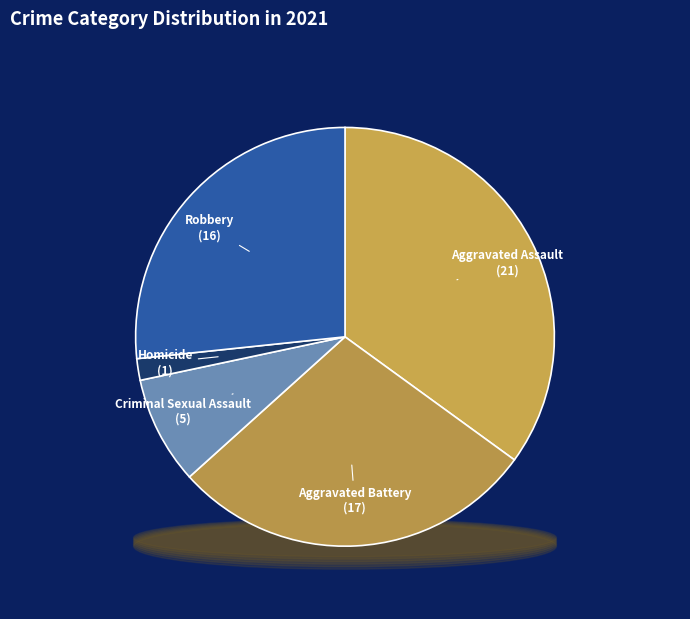

How many slices are in this pie chart?

5